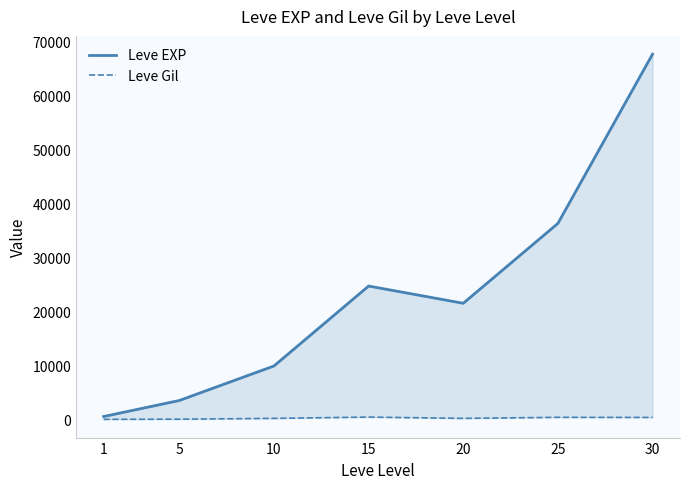

Rank the categories by Leve EXP value from lowest to highest.

1, 5, 10, 20, 15, 25, 30